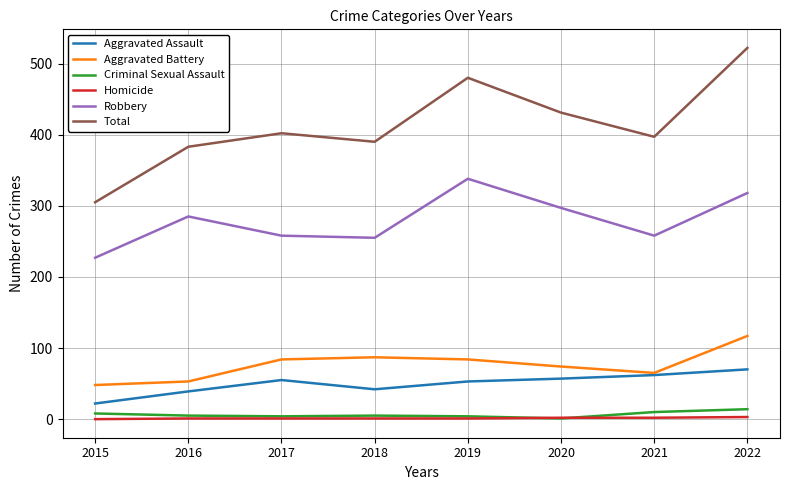

Which series has the largest range (max minus min)?

Total